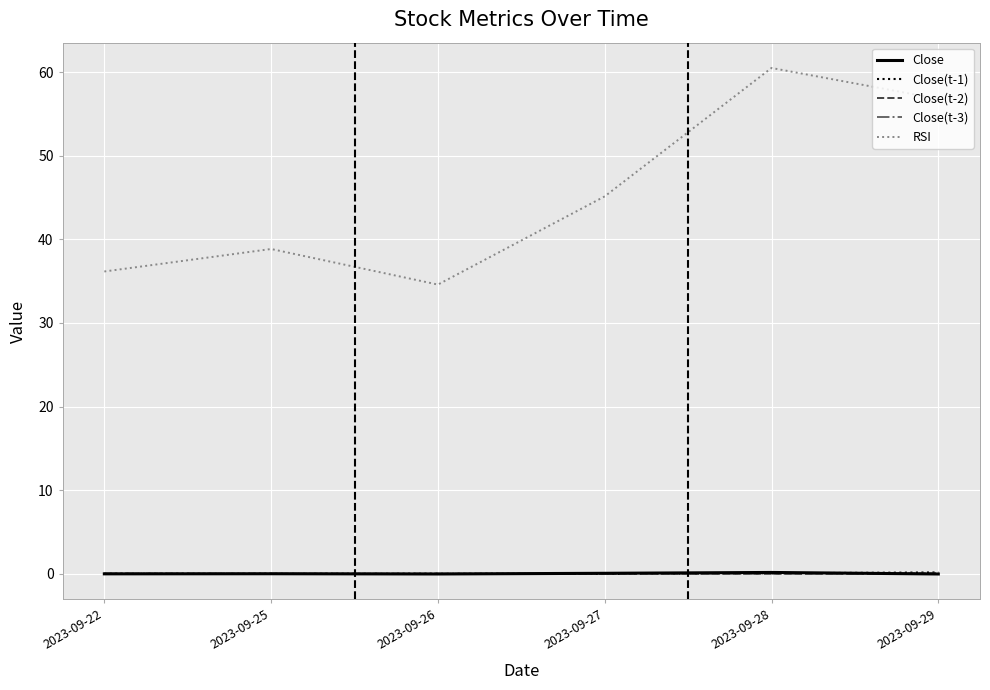

Which series has the widest spread of values?

RSI